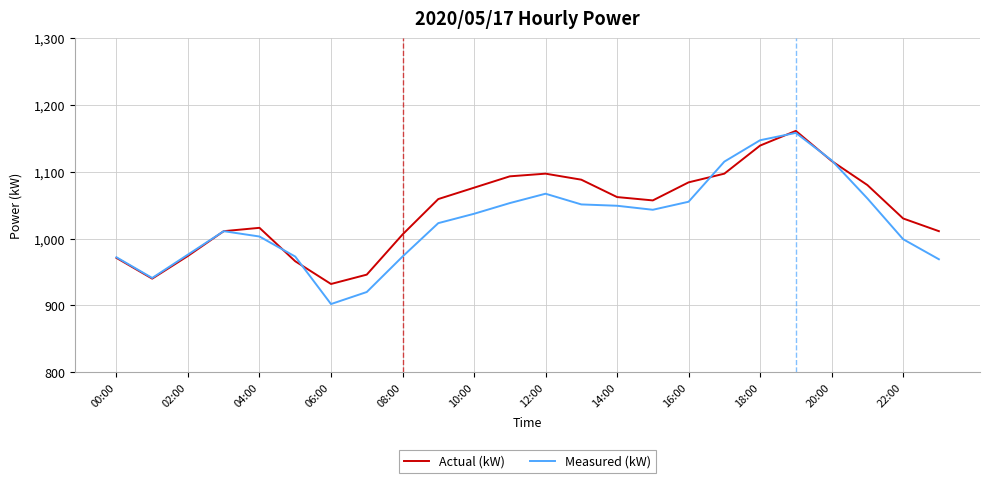

Which series has the widest spread of values?

Measured (kW)